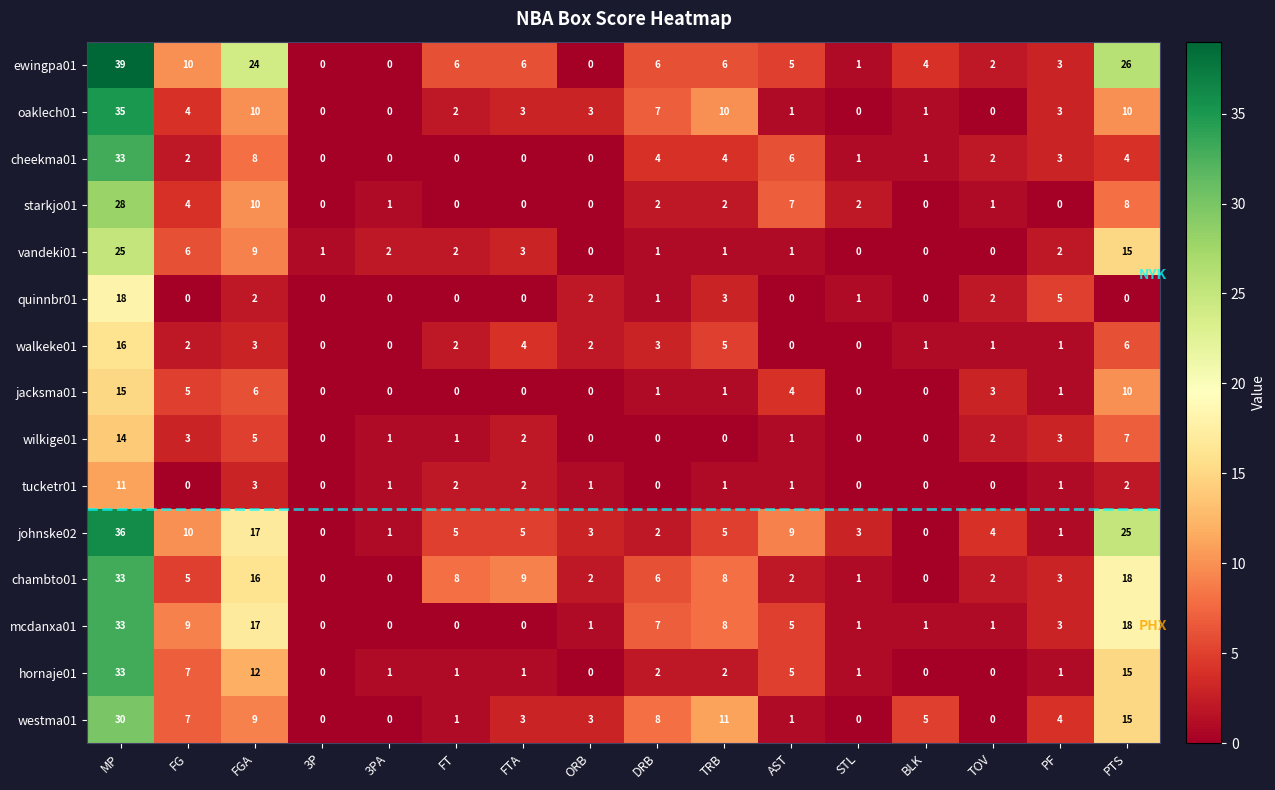

The value of johnske02 at TRB is 5. True or false?

True